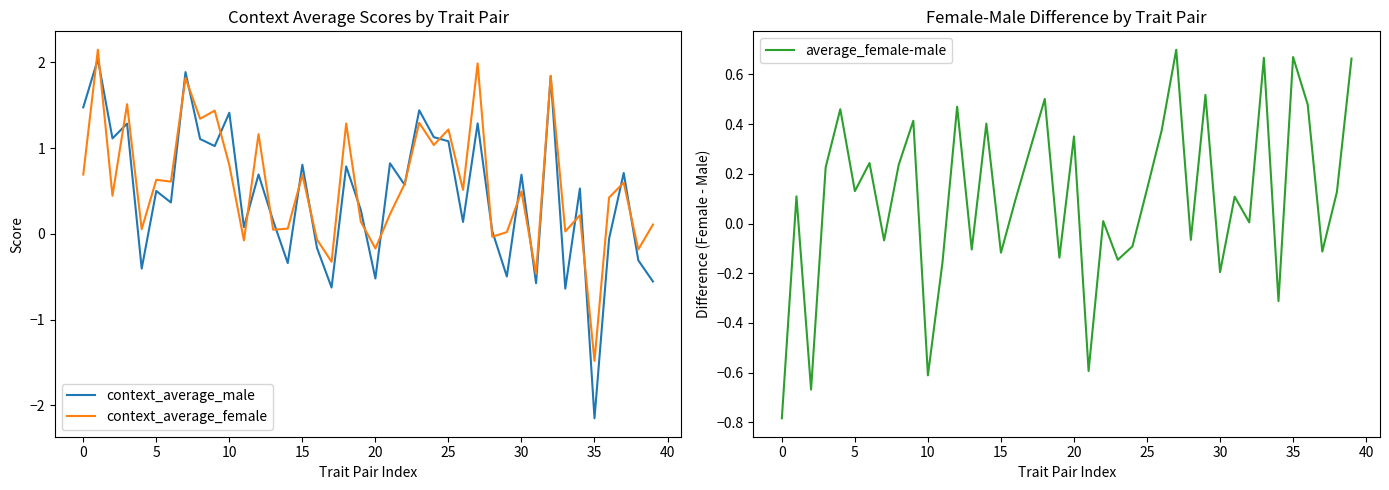

Which series has the largest range (max minus min)?

context_average_male